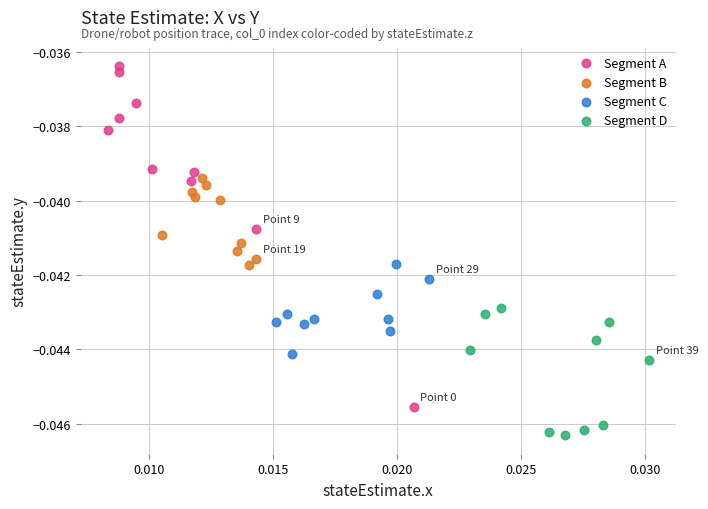

What are all the series names shown in the legend?

Segment A, Segment B, Segment C, Segment D